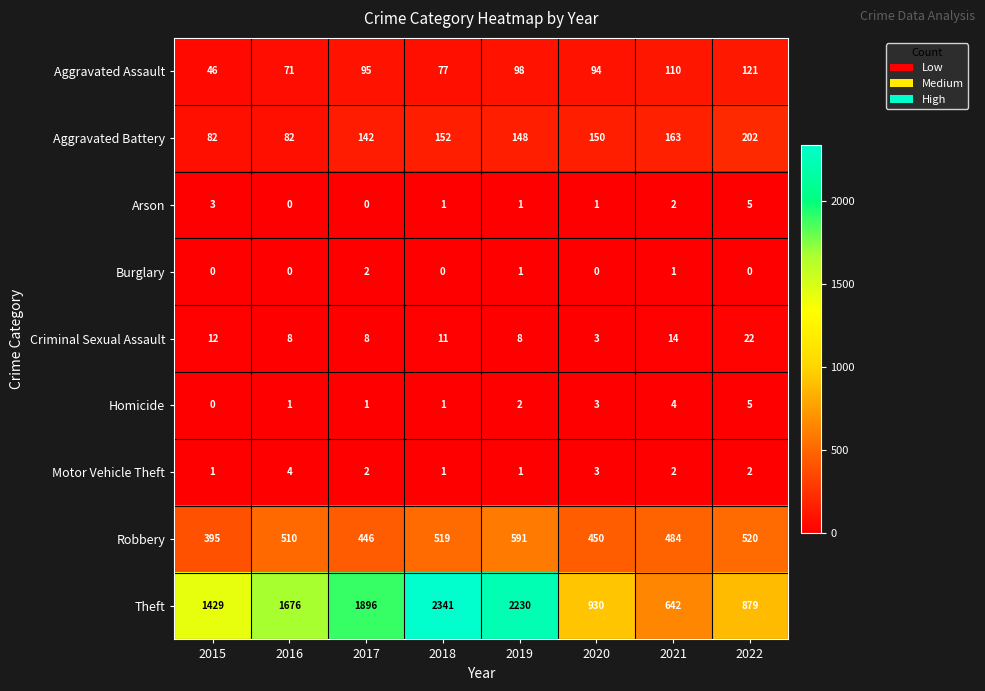

Which series has the largest total across all categories?

Theft